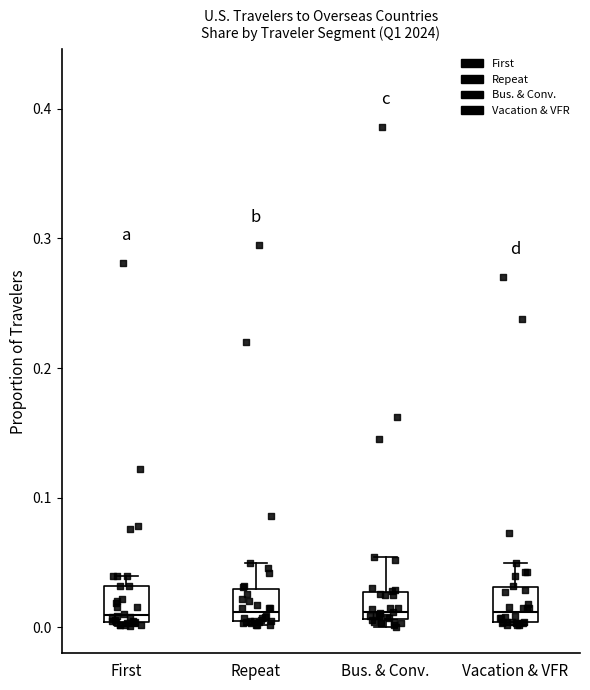

Reading left to right, transcribe this box plot: for each box, give where its median line is, the range the box spans, and where its two whiskers end, as read against the y-axis. The values are not printed on the chart, so give them approximately, as read against the axis.

First: median 0.01, box 0.00 to 0.03, whiskers 0.00 to 0.04
Repeat: median 0.01 (just above the box's lower edge), box 0.01 to 0.03, whiskers 0.00 to 0.05
Bus. & Conv.: median 0.01 (just above the box's lower edge), box 0.01 to 0.03, whiskers 0.00 to 0.05
Vacation & VFR: median 0.01, box 0.00 to 0.03, whiskers 0.00 to 0.05